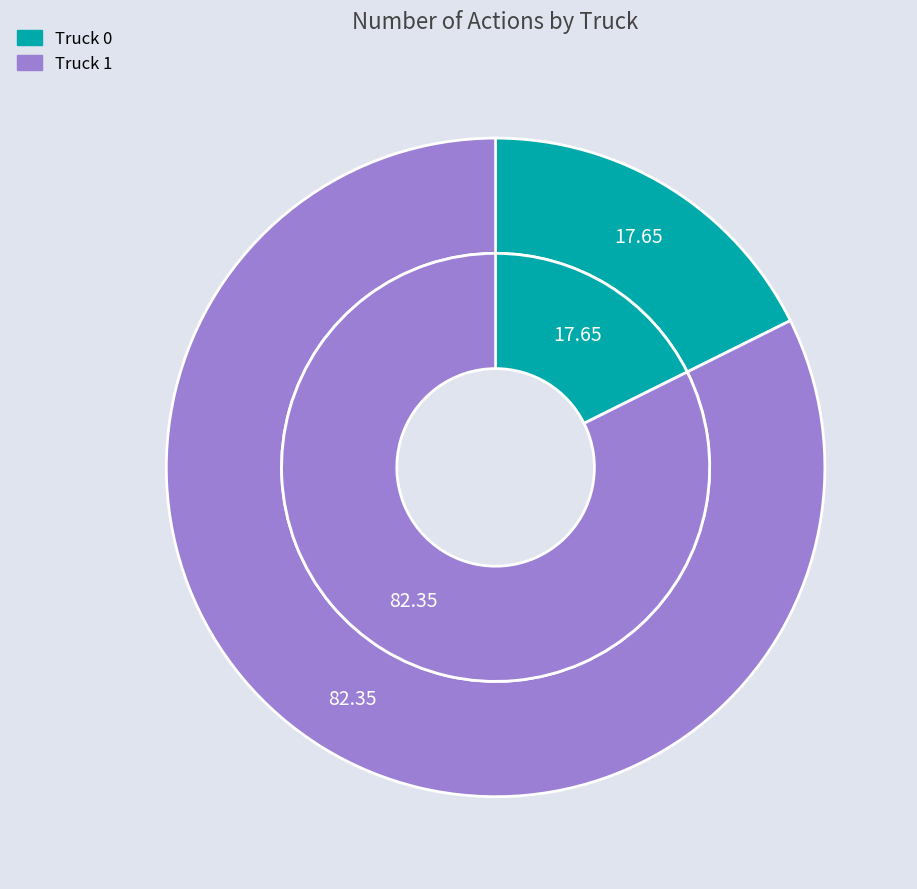

The Truck 0 slice represents 32% of the pie. True or false?

False